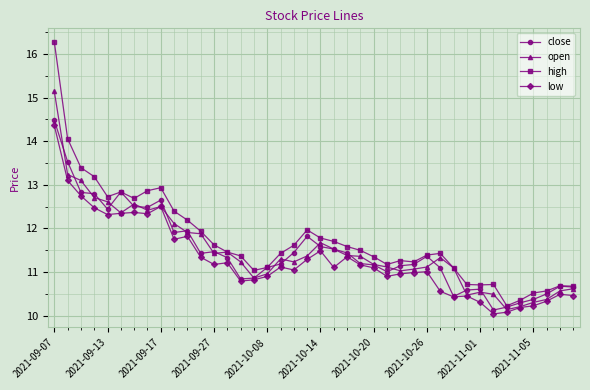

Rank the series by their maximum value, from highest to lowest.

high, open, close, low